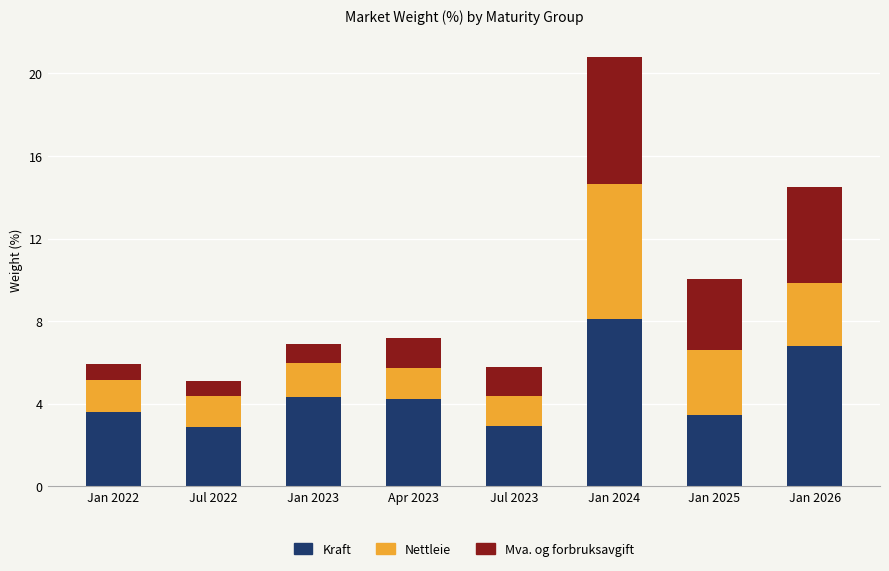

At which label does Kraft first exceed 4?

Jan 2023